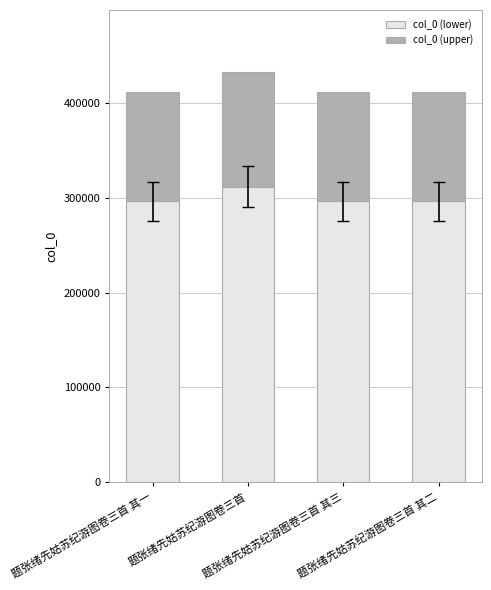

What is the average value of the col_0 (lower) series?

299875.5